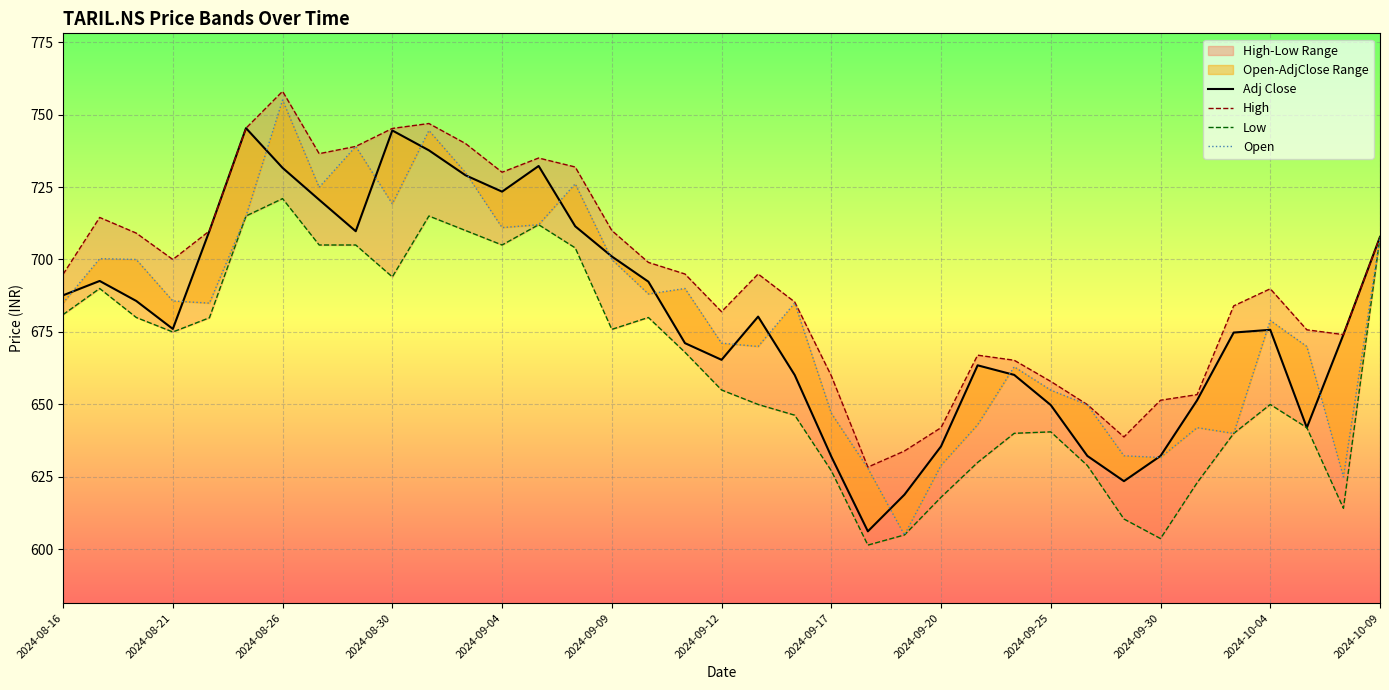

In Adj Close, how many points are lower than both neighbors (excluding endpoints)?

7